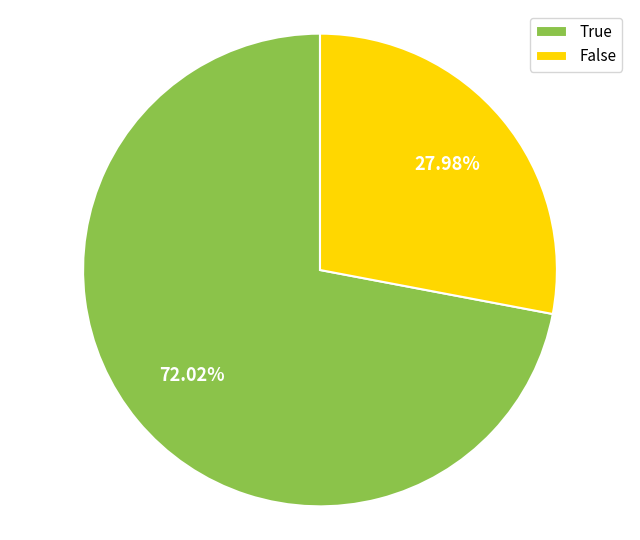

Does any single category account for the majority?

Yes